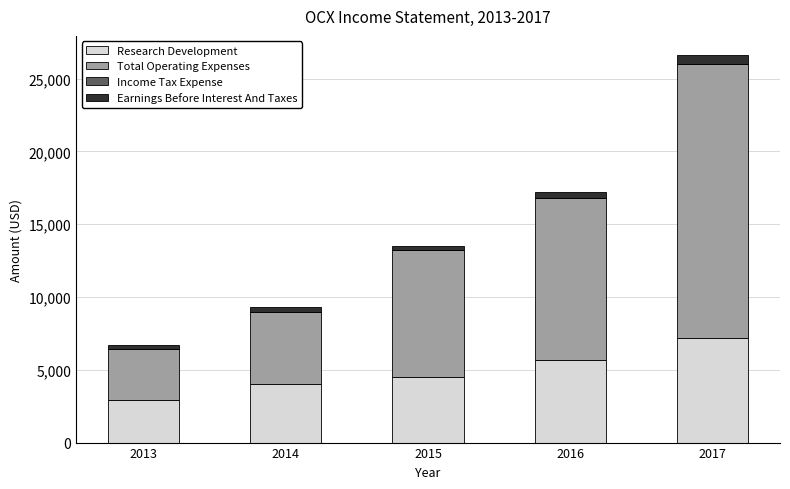

What is the difference between the maximum and minimum values in the Research Development series?

4300